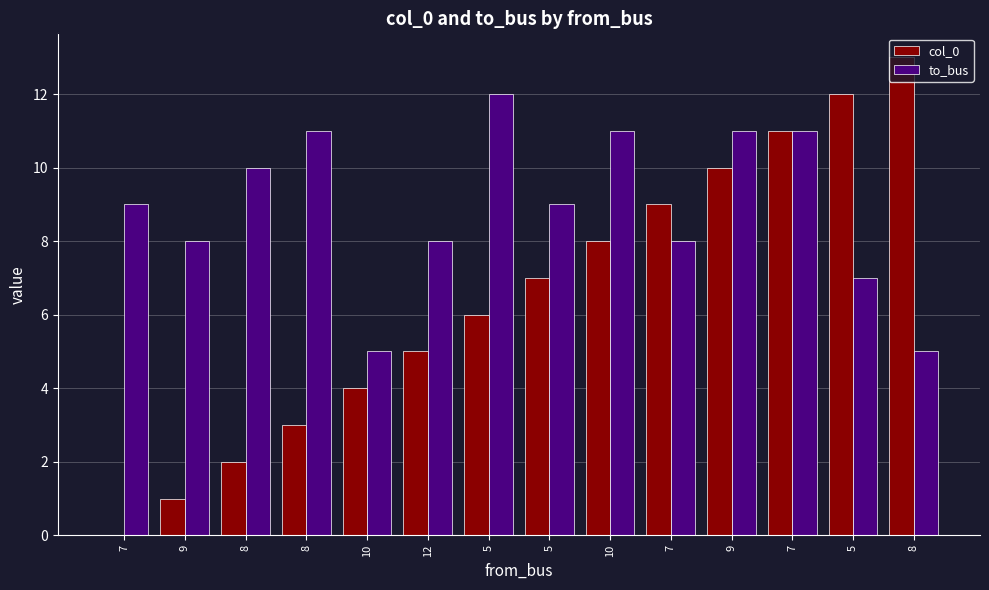

Reading left to right, transcribe all the data shown in this chart.

col_0: 7=0	9=1	8=2	8=3	10=4	12=5	5=6	5=7	10=8	7=9	9=10	7=11	5=12	8=13
to_bus: 7=9	9=8	8=10	8=11	10=5	12=8	5=12	5=9	10=11	7=8	9=11	7=11	5=7	8=5